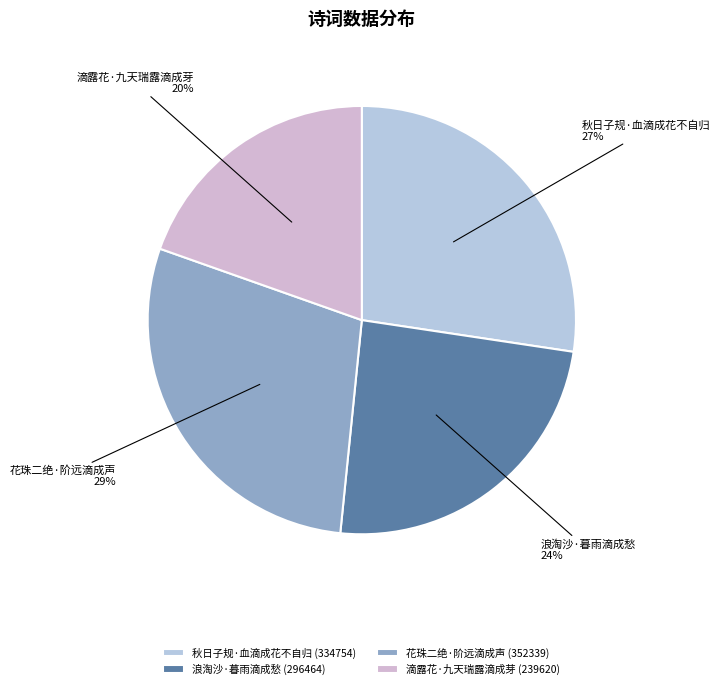

Is the sum of 浪淘沙·暮雨滴成愁 and 花珠二绝·阶远滴成声 greater than half?

Yes